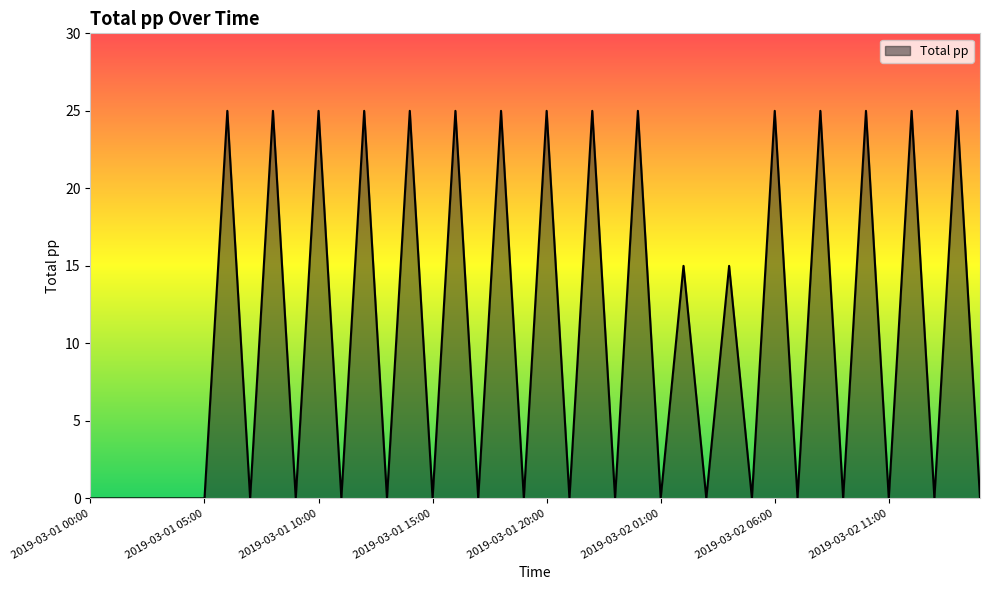

What is the maximum value shown in the chart?

25